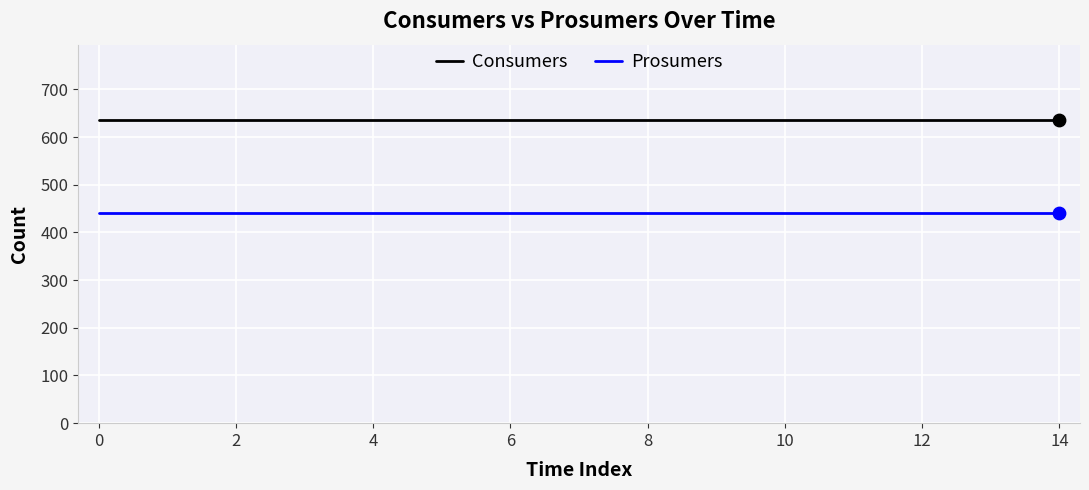

What are all the series names shown in the legend?

Consumers, Prosumers